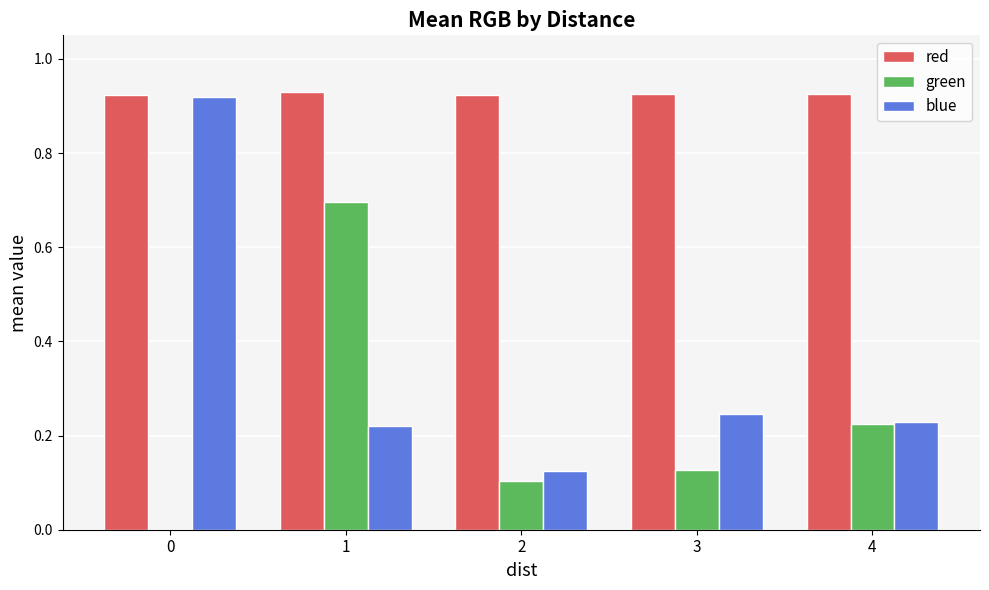

Are the bars grouped side by side (vs. stacked)?

Yes